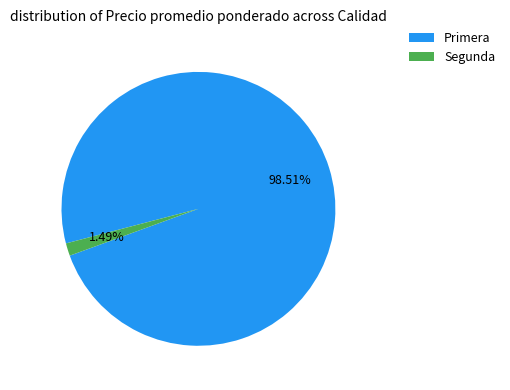

To the nearest percent, what is the average slice percentage?

50%